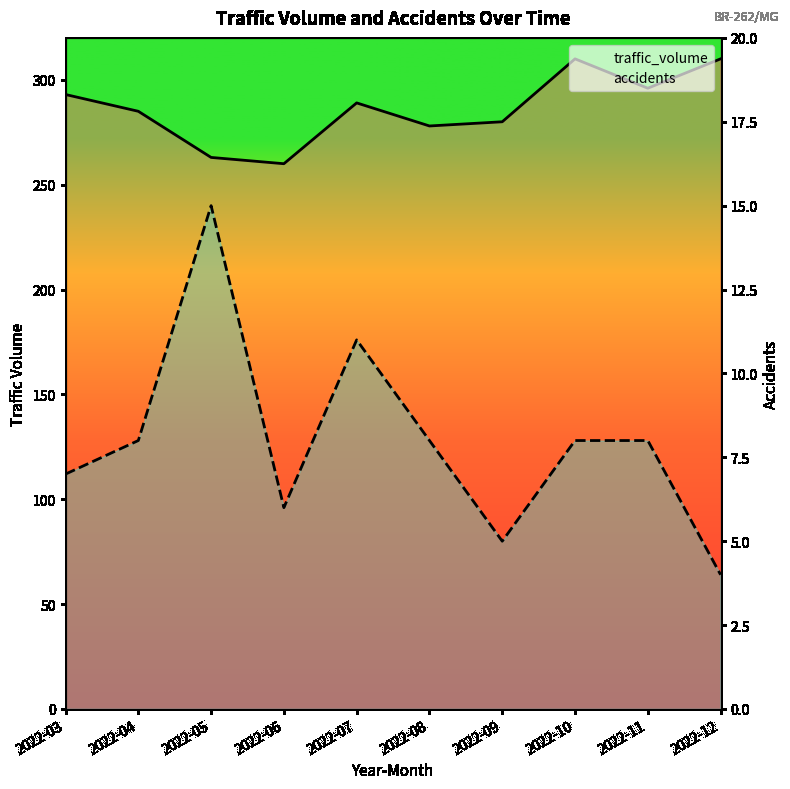

Reading right to left, what are all the values shown in this chart?

traffic_volume: 310	296	310	280	278	289	260	263	285	293
accidents: 4	8	8	5	8	11	6	15	8	7